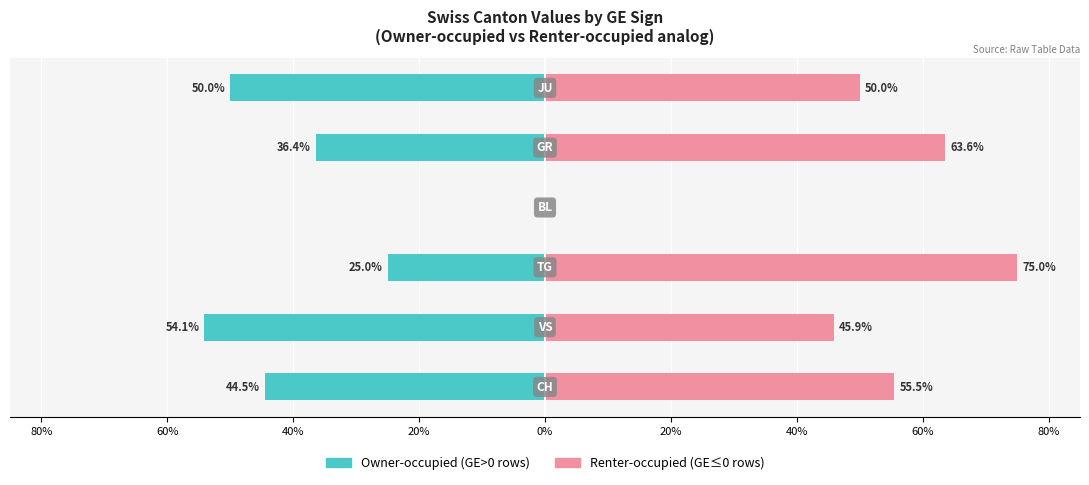

What is the difference between the second highest and second lowest values in the Owner-occupied (GE>0 rows) series?

25.0